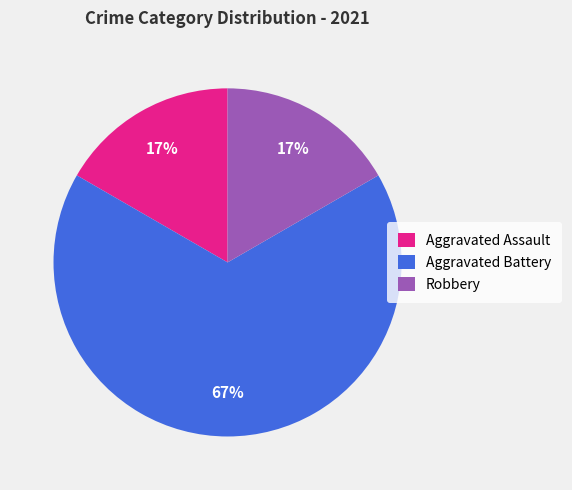

To the nearest percent, what is the average slice percentage?

33%